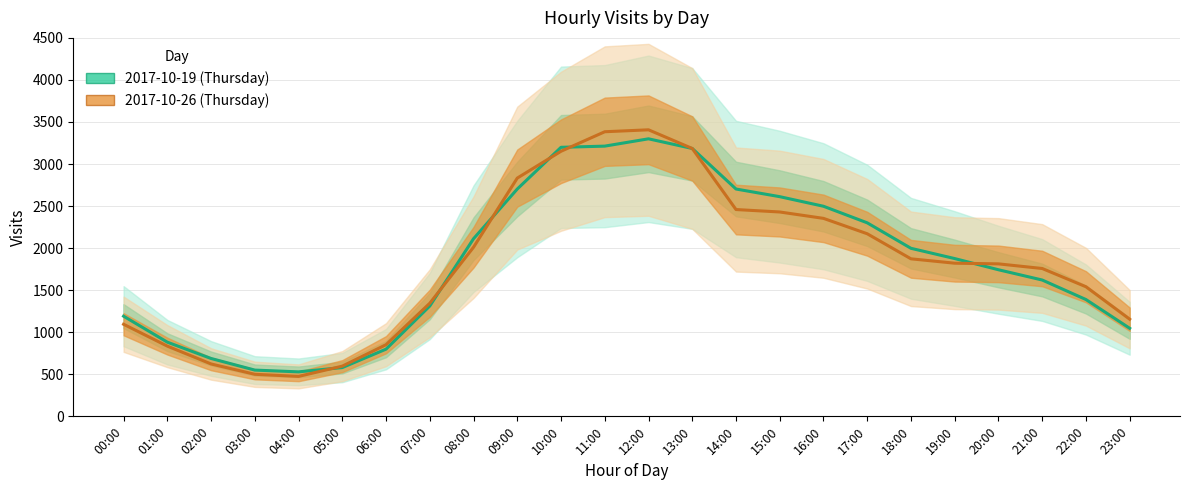

Reading left to right, extract all data points from this chart.

2017-10-19 (Thursday): 00:00=1191	01:00=882	02:00=688	03:00=550	04:00=529	05:00=580	06:00=799	07:00=1312	08:00=2112	09:00=2703	10:00=3199	11:00=3213	12:00=3300	13:00=3185	14:00=2703	15:00=2612	16:00=2498	17:00=2301	18:00=1998	19:00=1876	20:00=1743	21:00=1621	22:00=1389	23:00=1047
2017-10-26 (Thursday): 00:00=1095	01:00=835	02:00=623	03:00=500	04:00=475	05:00=597	06:00=852	07:00=1345	08:00=2011	09:00=2833	10:00=3152	11:00=3384	12:00=3407	13:00=3185	14:00=2459	15:00=2430	16:00=2354	17:00=2171	18:00=1873	19:00=1821	20:00=1813	21:00=1758	22:00=1541	23:00=1155